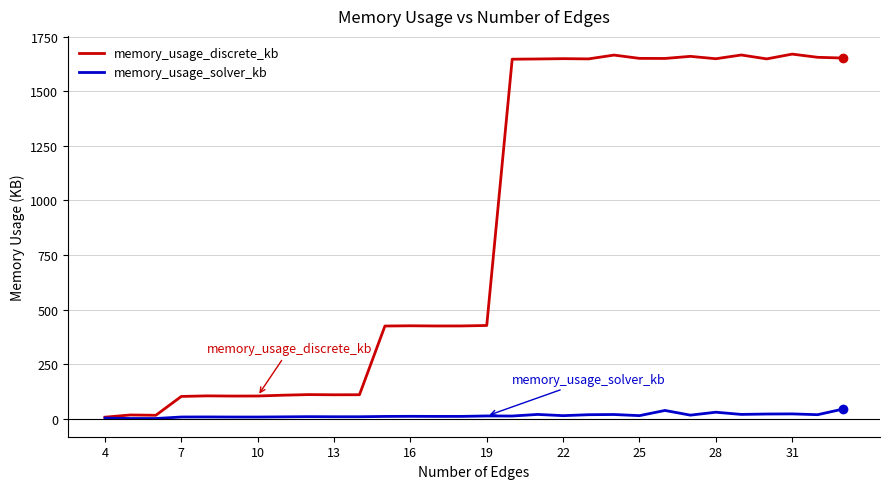

What is the difference between the second highest and second lowest values in the memory_usage_discrete_kb series?

1650.6